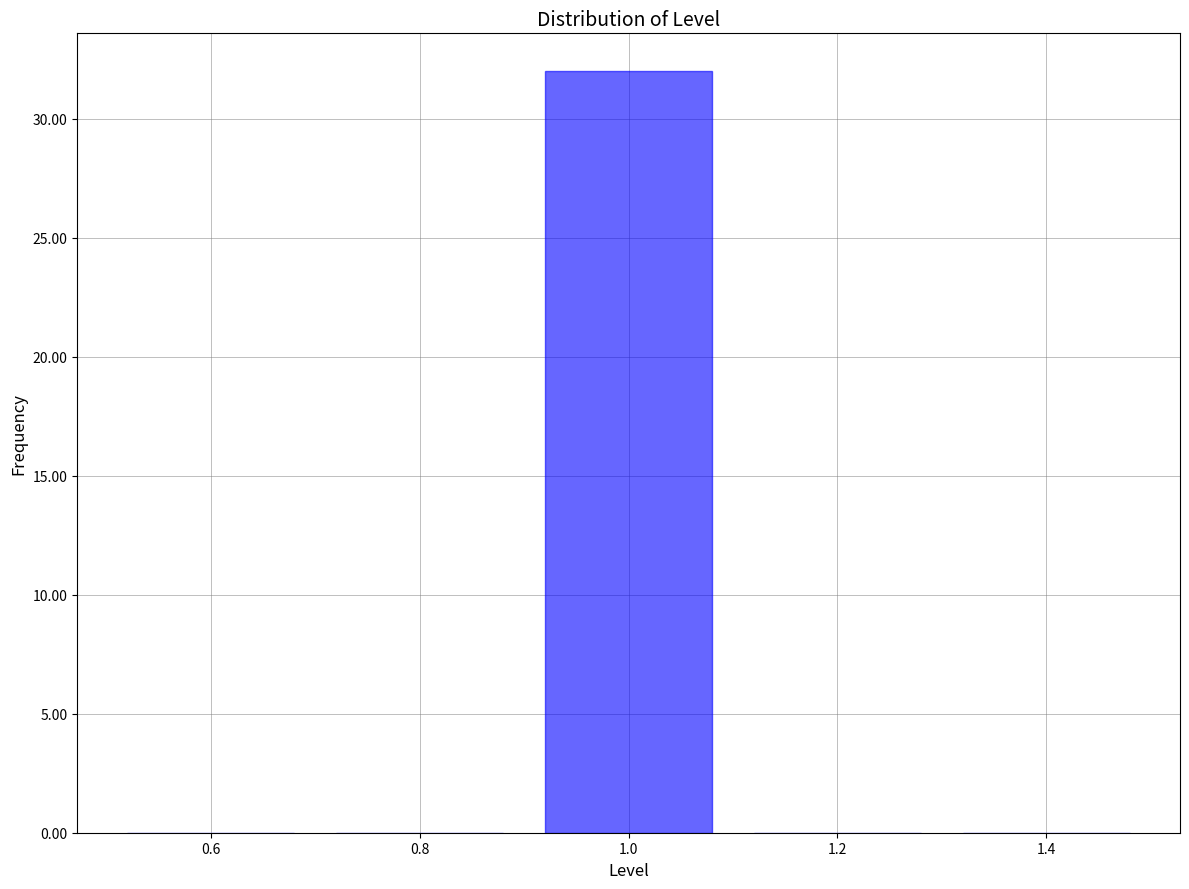

Which range on the x-axis has the tallest bar?

0.9 to 1.1